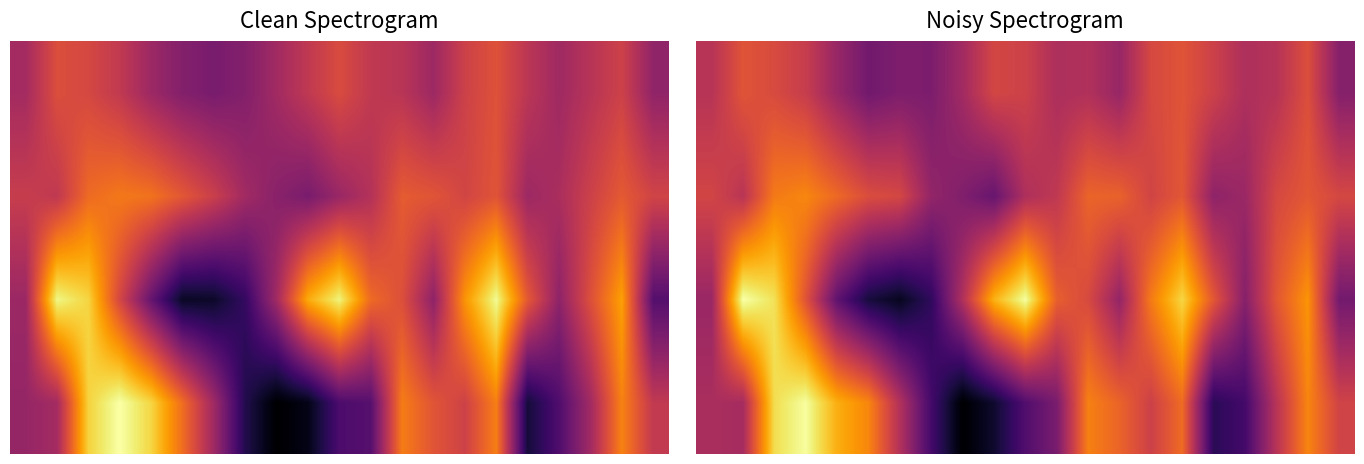

At which category is the sum across all series the highest?

2